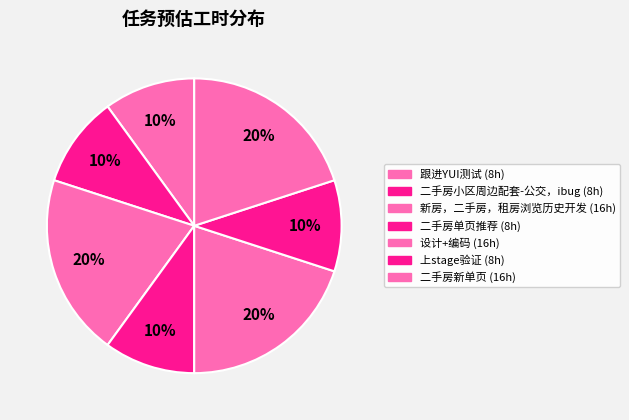

Count the number of slices in the pie.

7